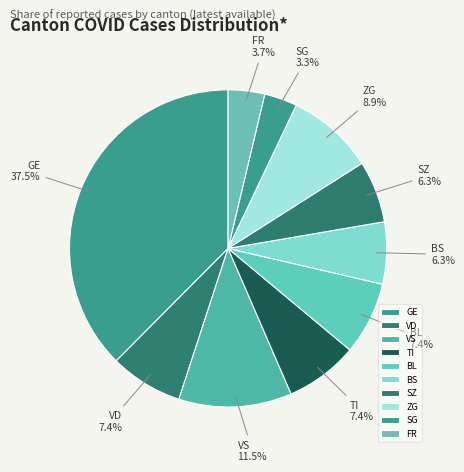

How much of the chart is everything except BL?

92.6%